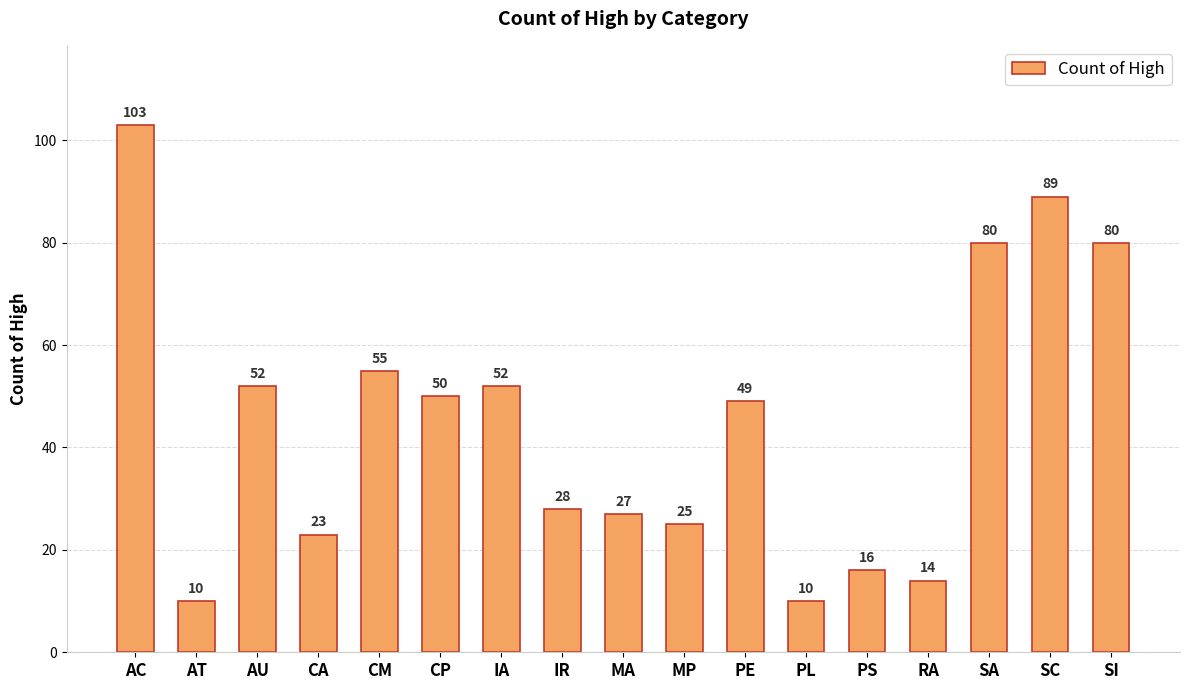

Between AU and IR, which is larger?

AU